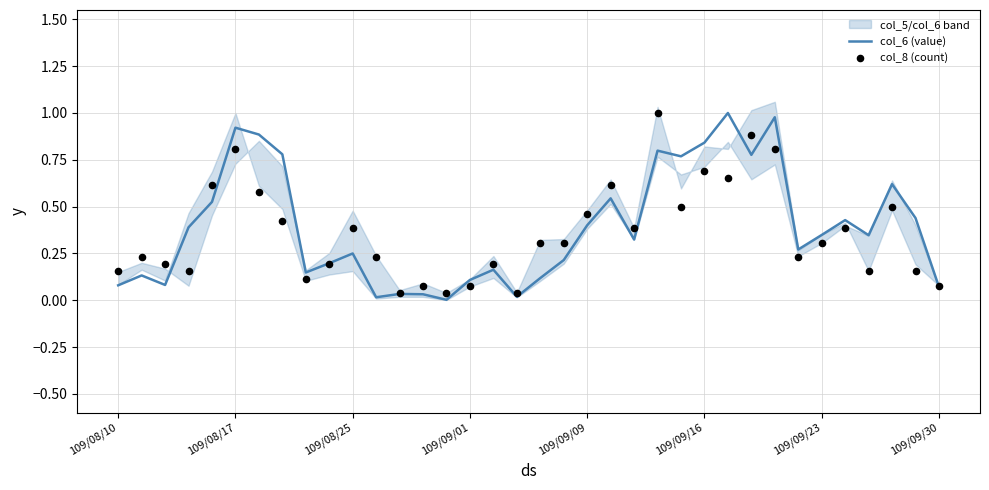

Is the value of col_8 (count) at 31 greater than the value of col_6 (value) at 32?

Yes